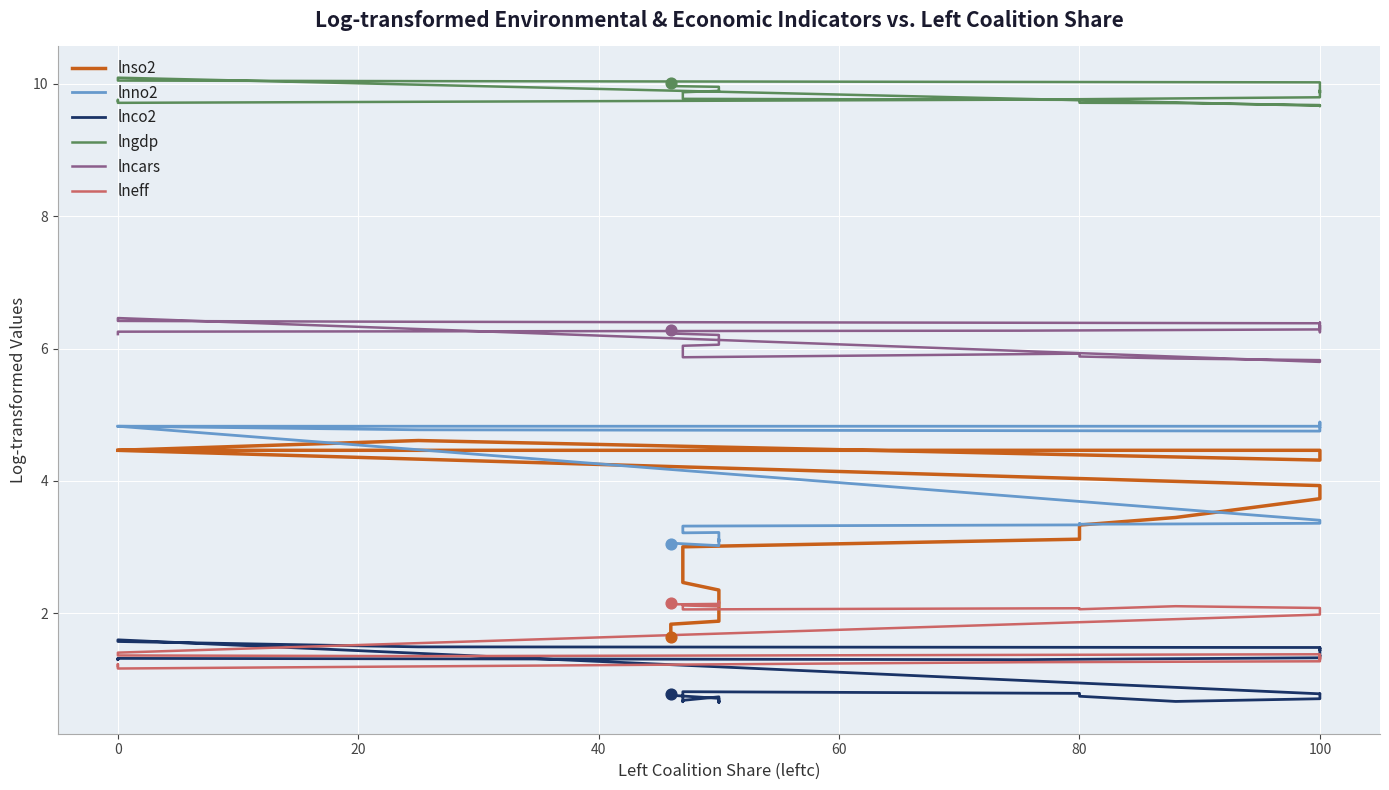

At how many categories does at least one series exceed 6?

40